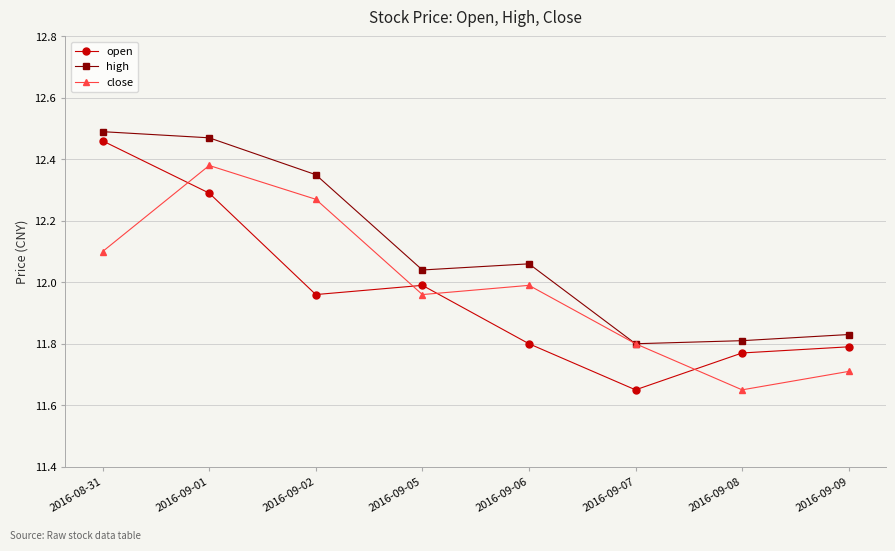

At which label is close closest to 12?

2016-09-06